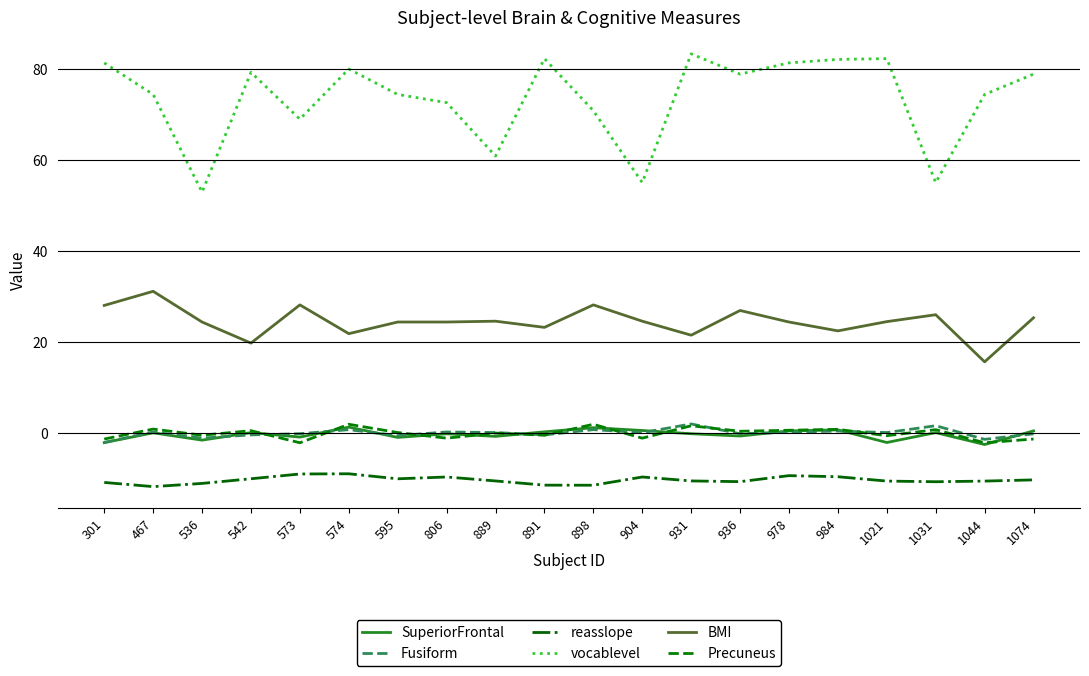

What is the greatest value displayed?

83.3